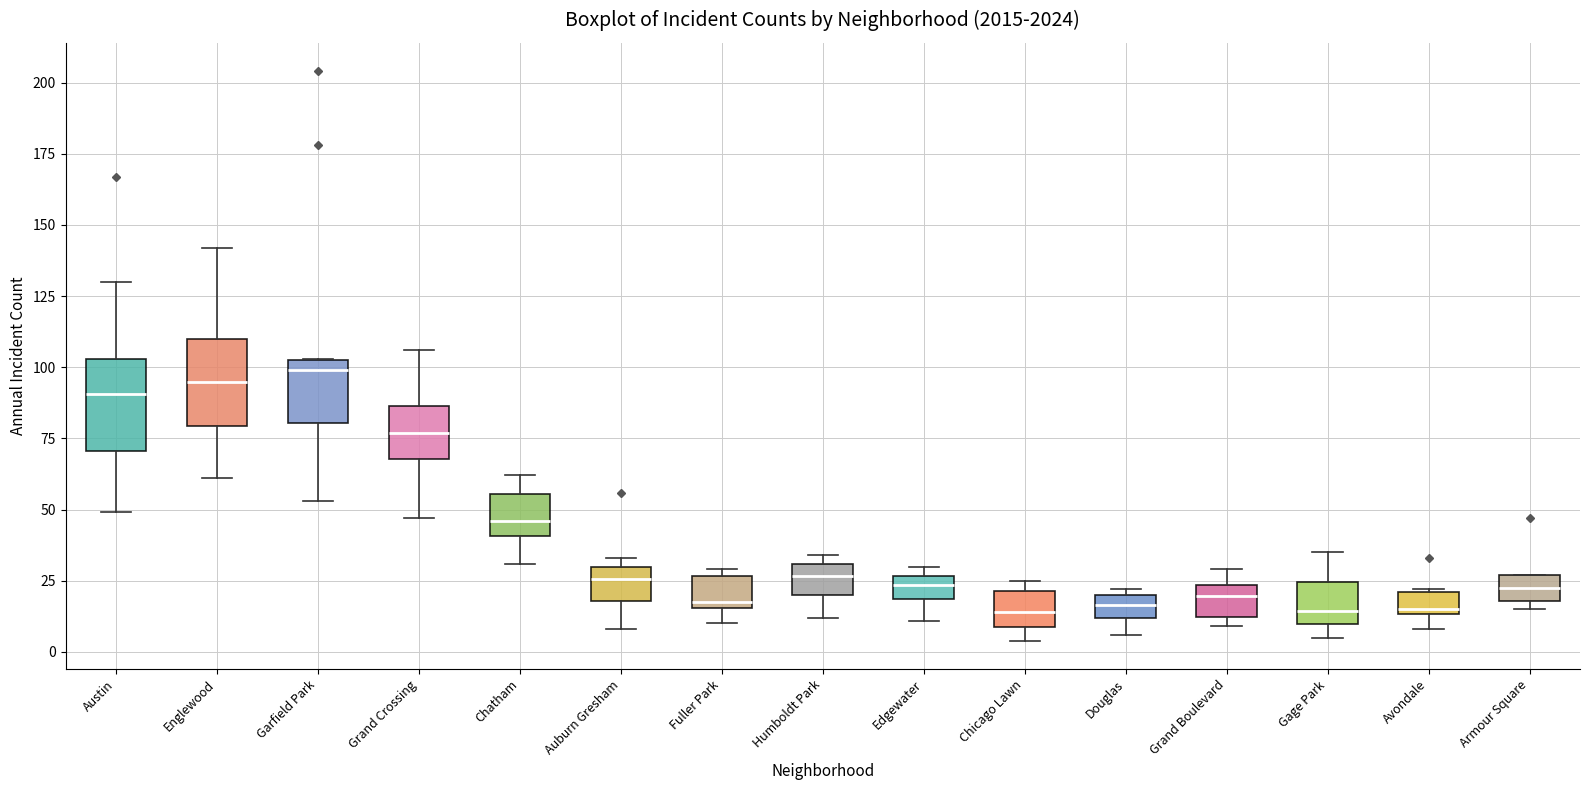

Reading left to right, read every box against the y-axis: the position of its median line, the range the box covers, and the ends of its whiskers. The values are not printed on the chart, so give them approximately, as read against the axis.

Austin: median 90, box 70 to 105, whiskers 50 to 130
Englewood: median 95, box 80 to 110, whiskers 60 to 140
Garfield Park: median 100, box 80 to 105, whiskers 55 to 105
Grand Crossing: median 75, box 70 to 85, whiskers 45 to 105
Chatham: median 45, box 40 to 55, whiskers 30 to 60
Auburn Gresham: median 25, box 20 to 30, whiskers 10 to 35
Fuller Park: median 20, box 15 to 25, whiskers 10 to 30
Humboldt Park: median 25, box 20 to 30, whiskers 10 to 35
Edgewater: median 25 (inside the box), box 20 to 25, whiskers 10 to 30
Chicago Lawn: median 15, box 10 to 20, whiskers 5 to 25
Douglas: median 15, box 10 to 20, whiskers 5 to 20 (just above the box's upper edge)
Grand Boulevard: median 20, box 10 to 25, whiskers 10 (just below the box's lower edge) to 30
Gage Park: median 15, box 10 to 25, whiskers 5 to 35
Avondale: median 15 (just above the box's lower edge), box 15 to 20, whiskers 10 to 20
Armour Square: median 25 (inside the box), box 20 to 25, whiskers 15 to 25